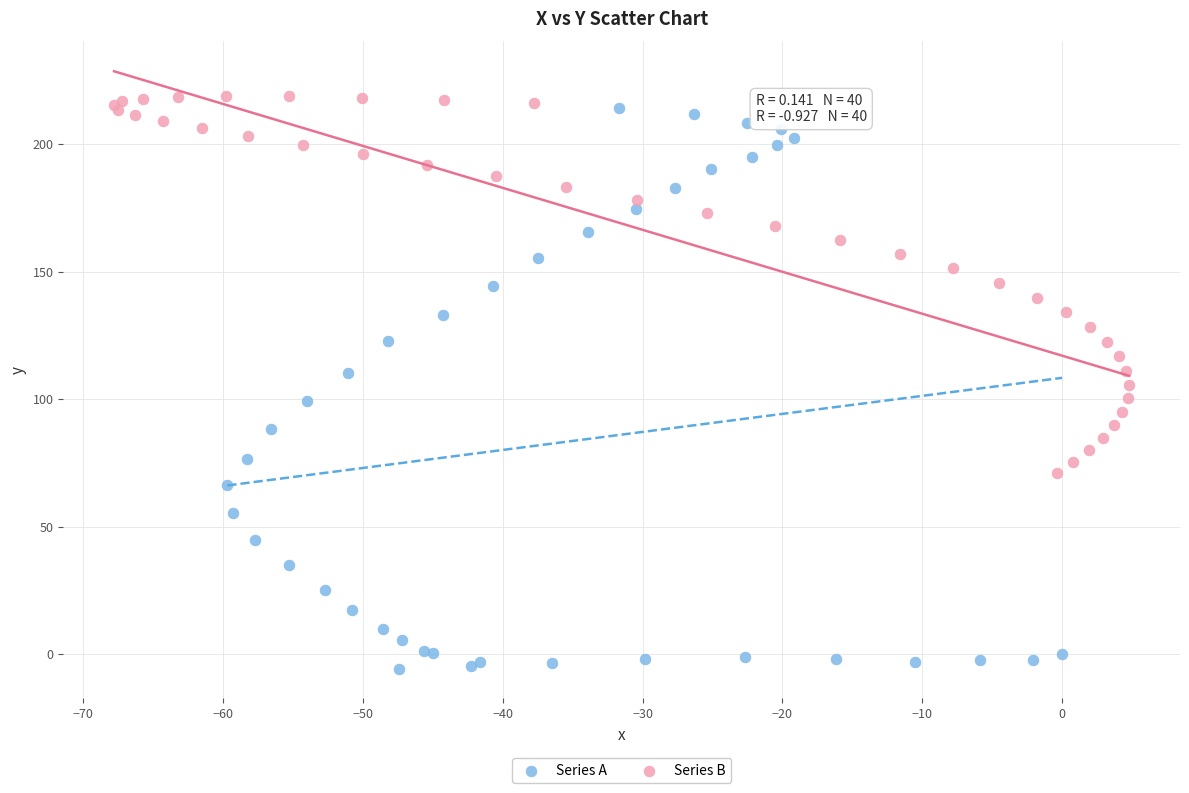

Which series contains the lowest Y value?

Series A